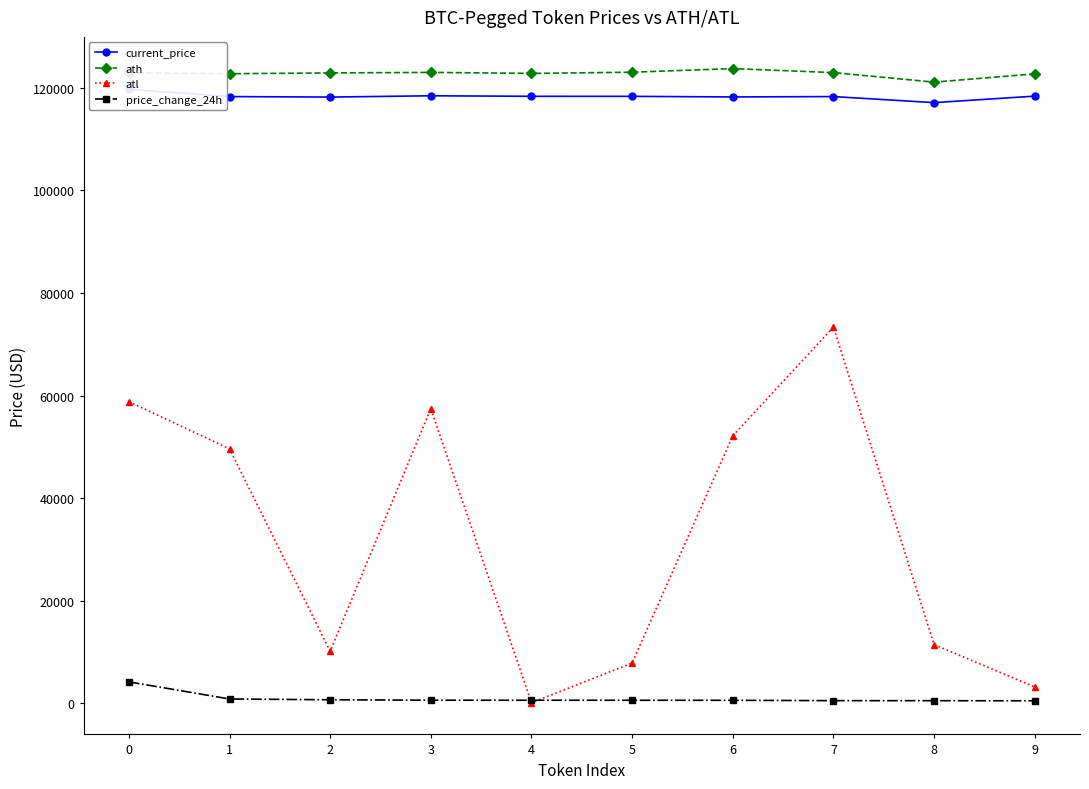

Is the value of atl at 5 greater than the value of price_change_24h at 4?

Yes